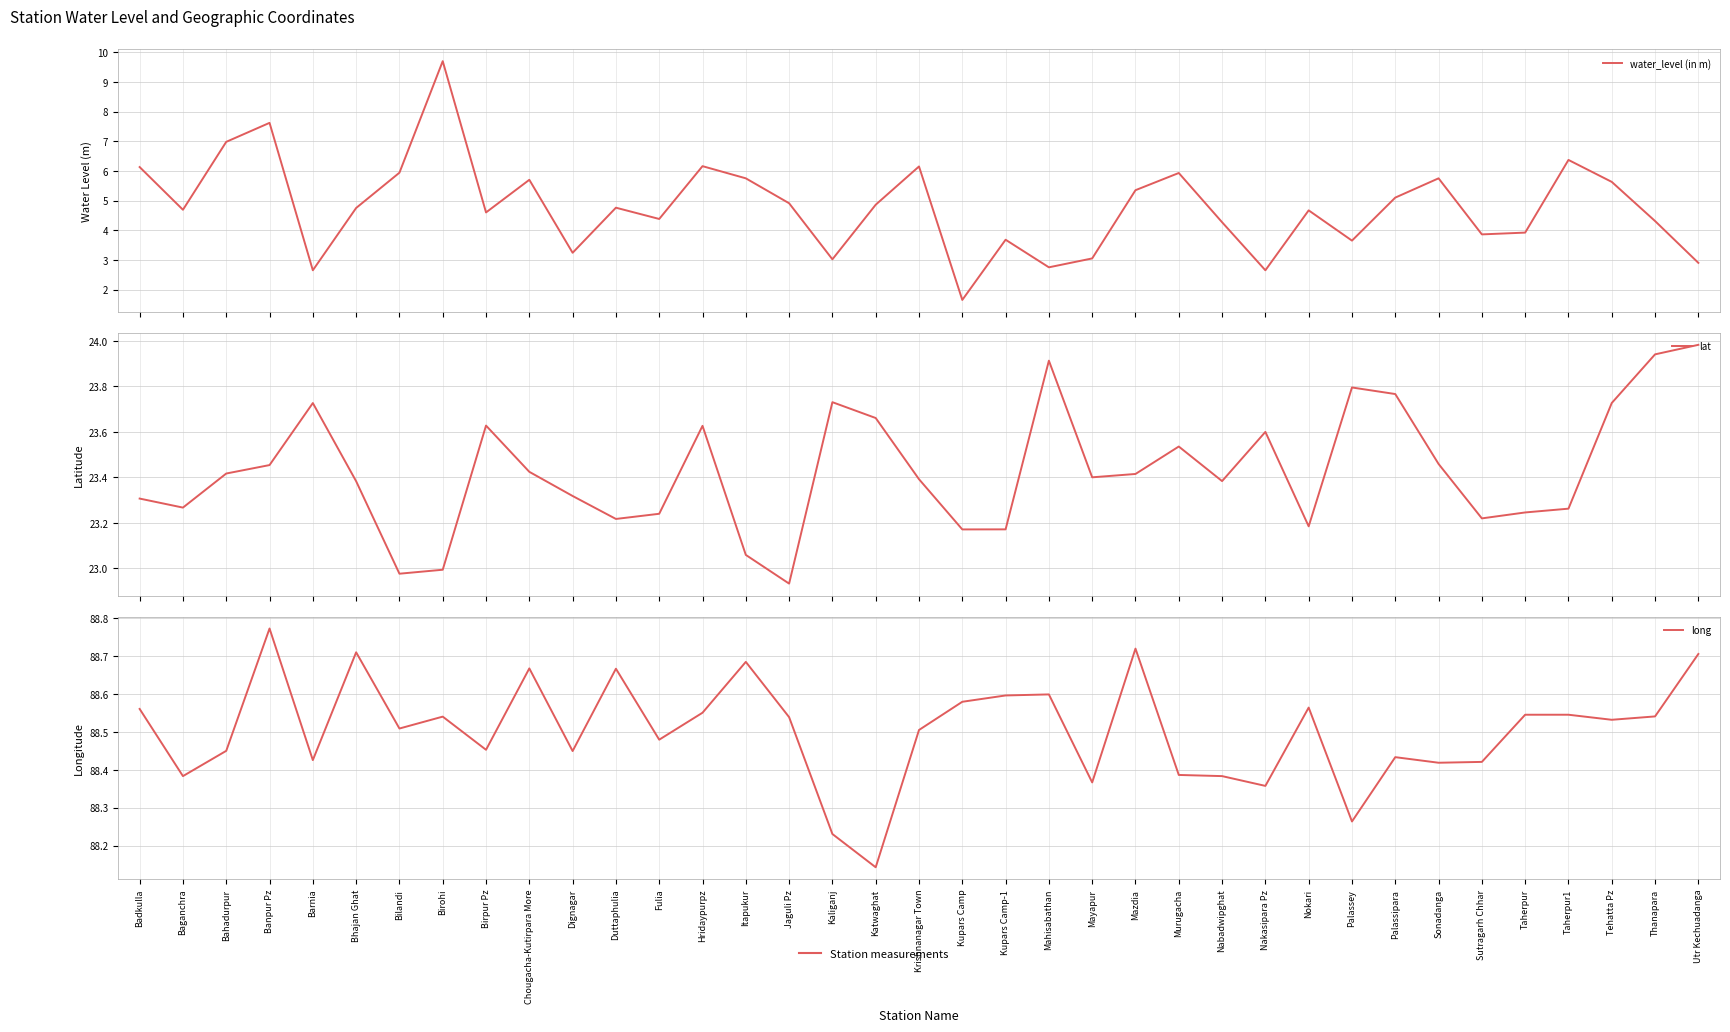

Does the chart have visible grid lines?

Yes